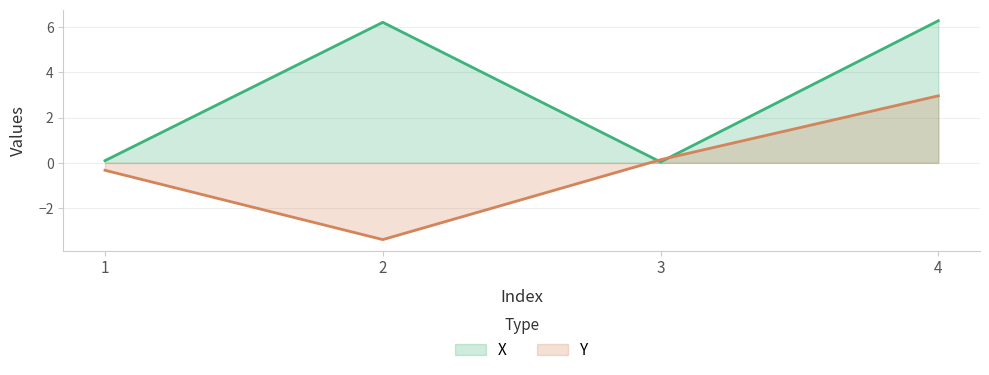

Where is Y nearest to the value 0?

3